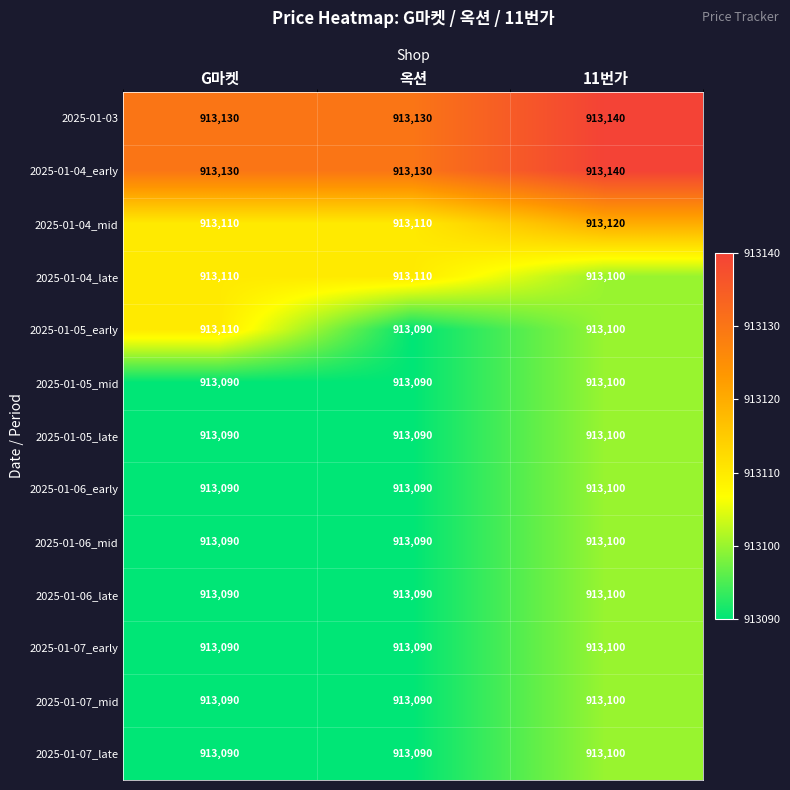

Which label corresponds to the largest value in the chart?

11번가